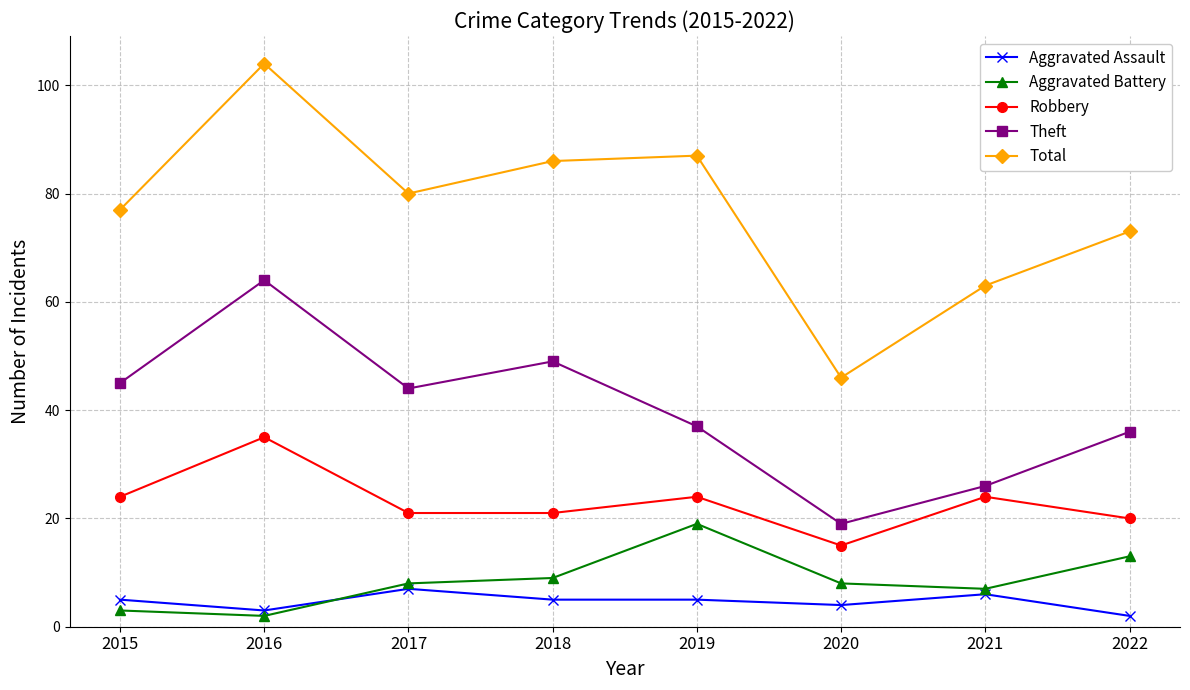

Where is the first local maximum for Theft?

2016